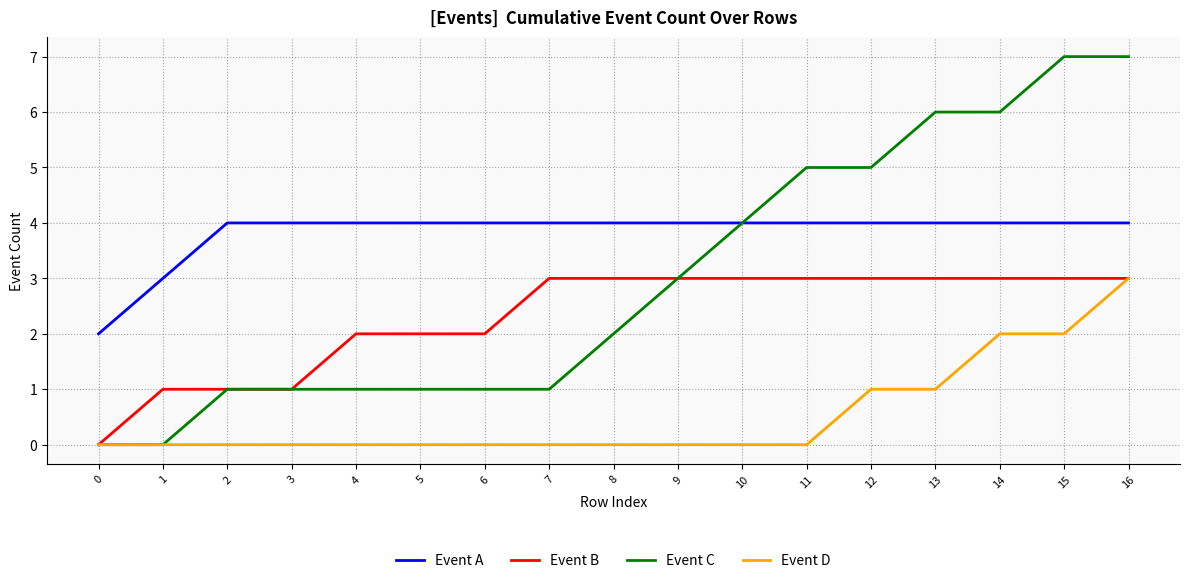

What is the maximum value shown in the chart?

7